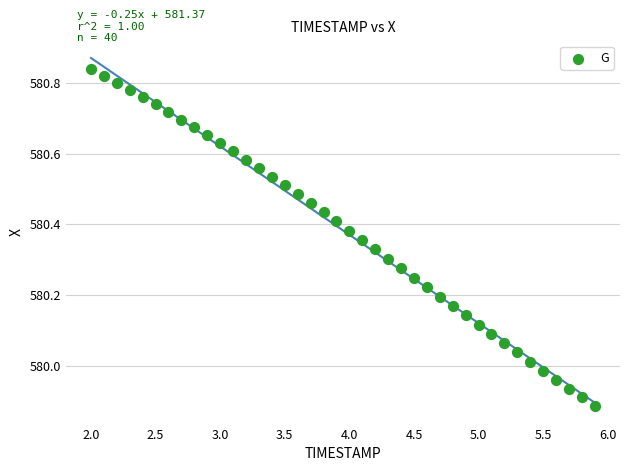

What is the range of X values (max minus min)?

3.9